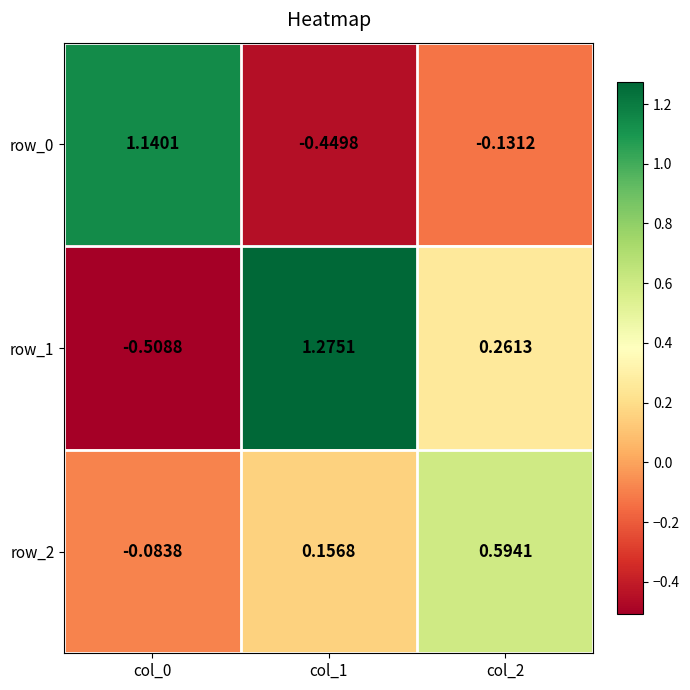

Count the number of categories in the chart.

3